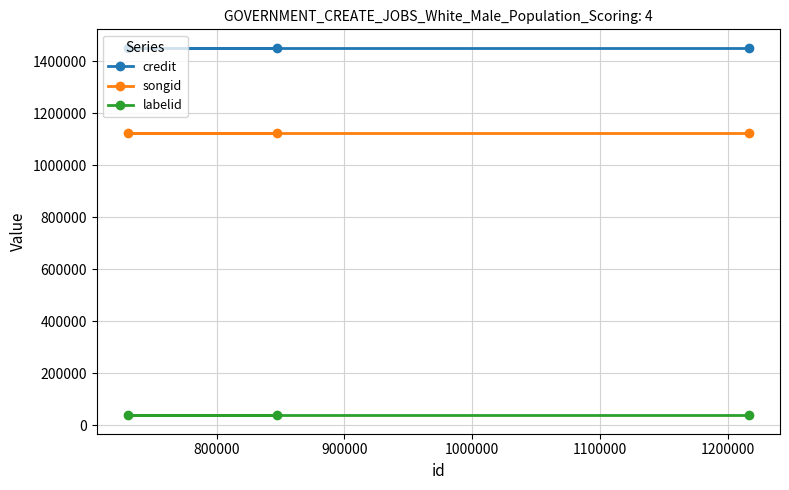

What is the value of the credit point at the 2nd from the left?

1451694